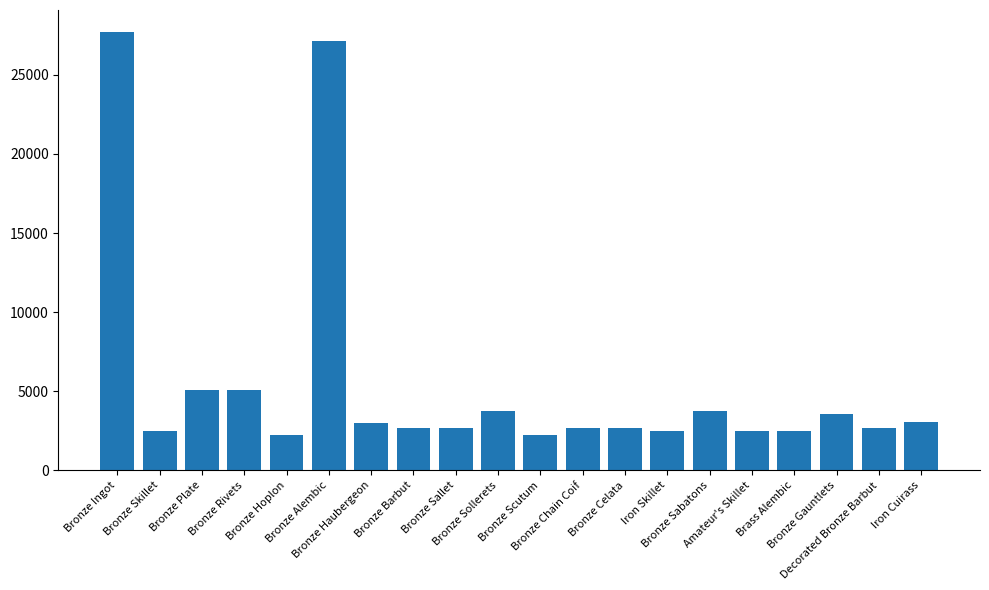

What is the change in value from Bronze Alembic to Bronze Barbut?

-24445